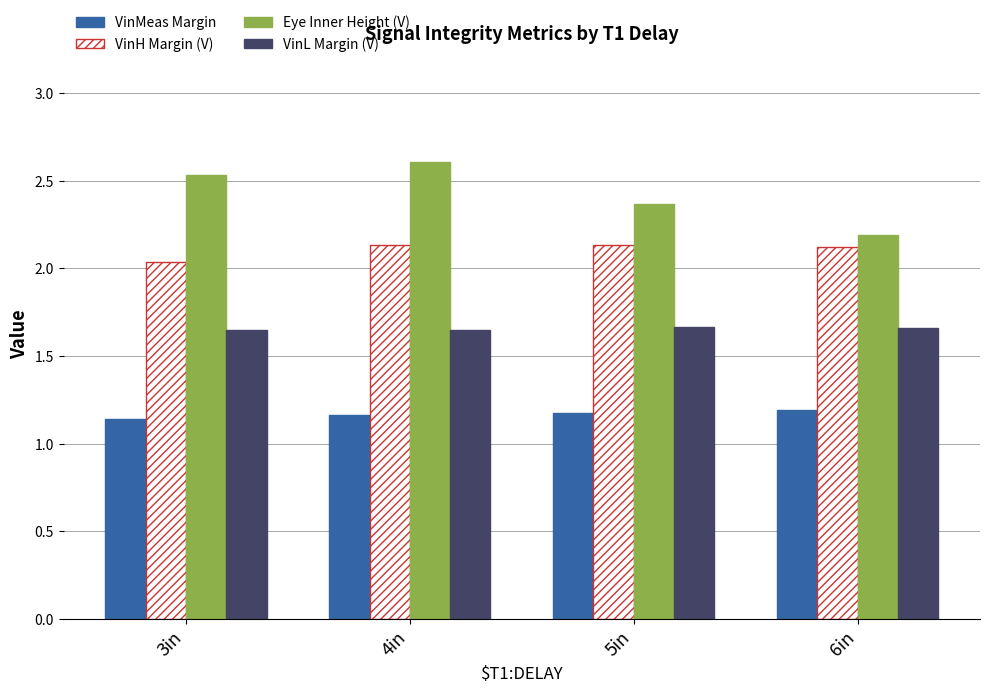

How many VinMeas Margin values are between 1 and 2?

4